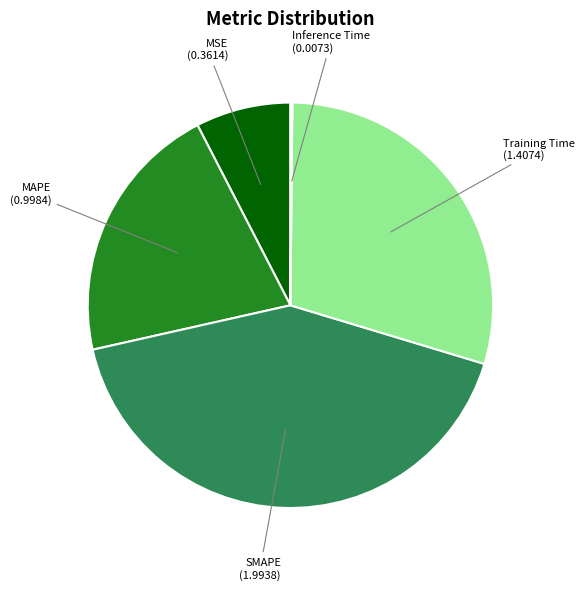

Does any single category account for the majority?

No